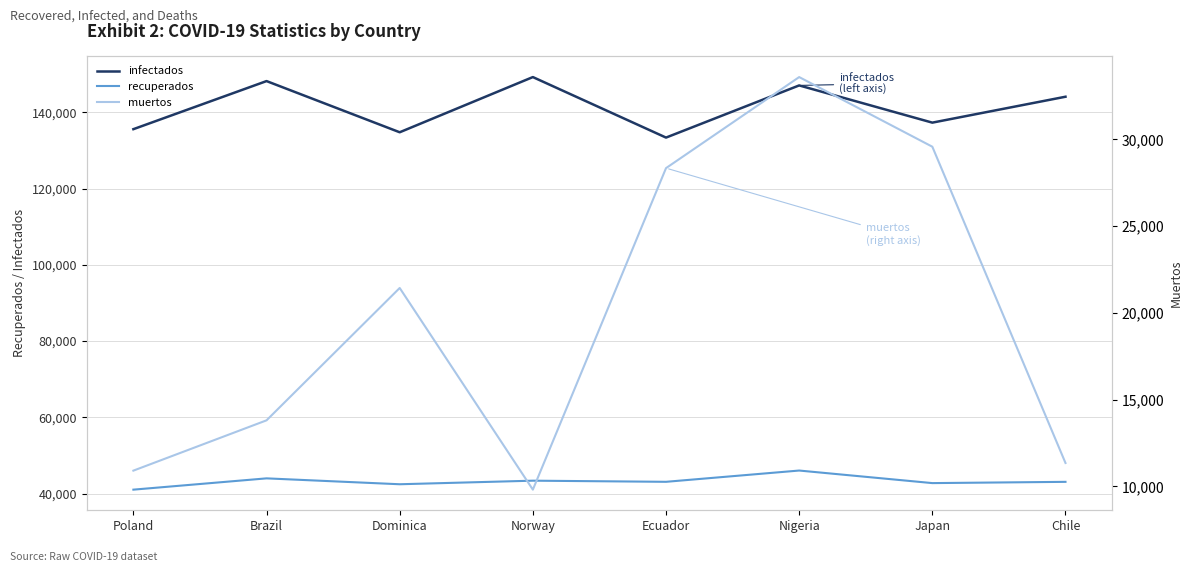

What is the approximate value of muertos at Ecuador, to the nearest 50?

28350